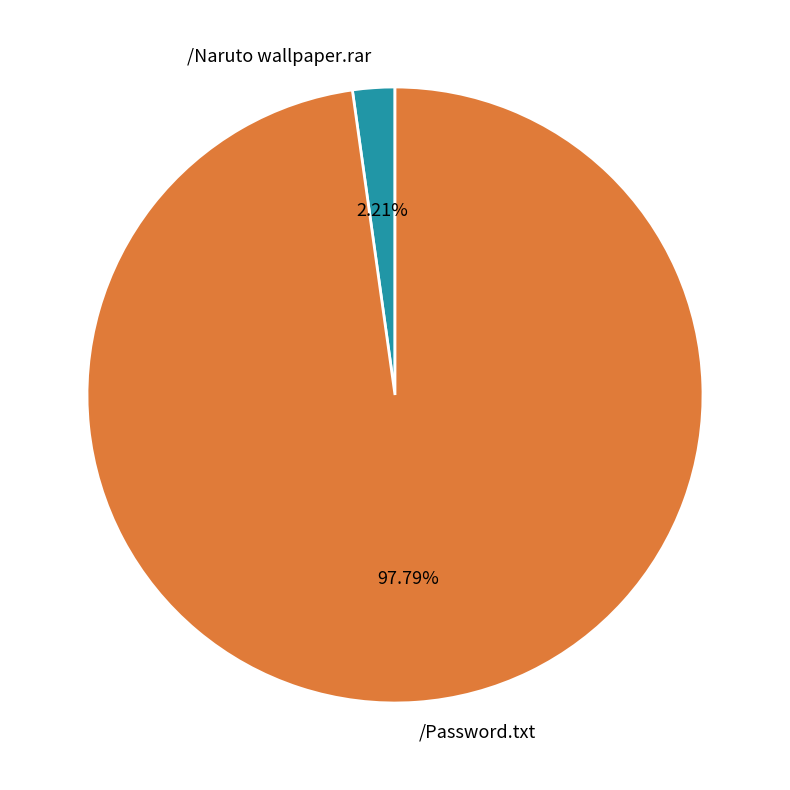

Is /Password.txt the majority of the pie?

Yes